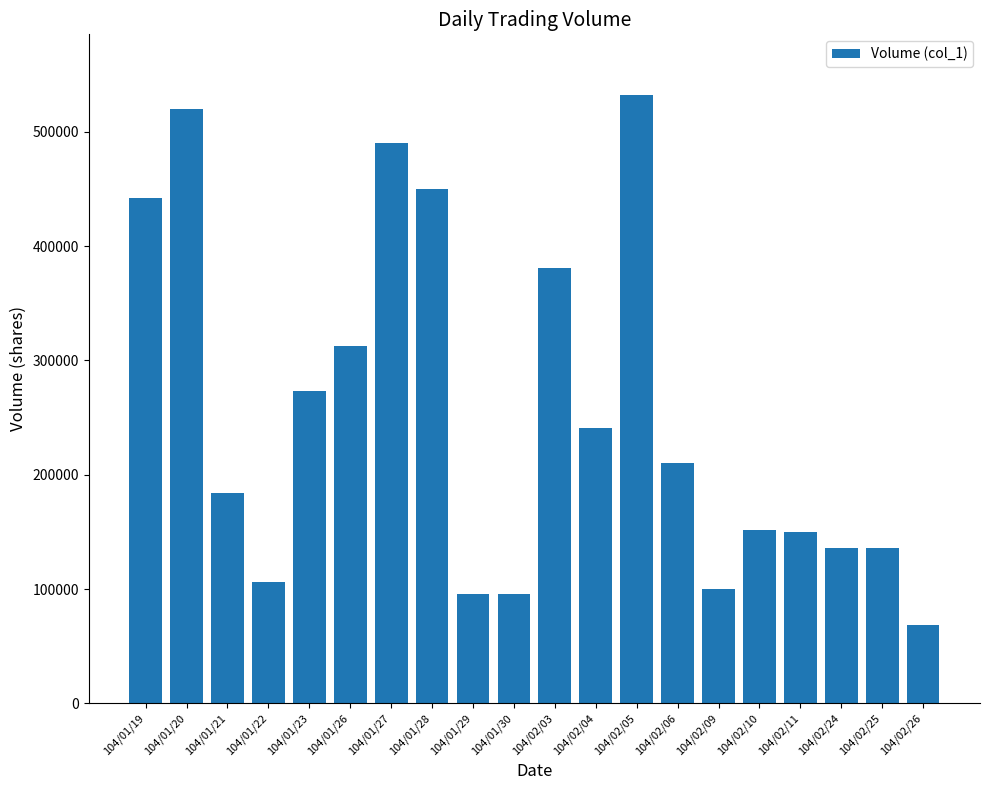

What is the difference between the values at 104/01/29 and 104/01/26?

217000